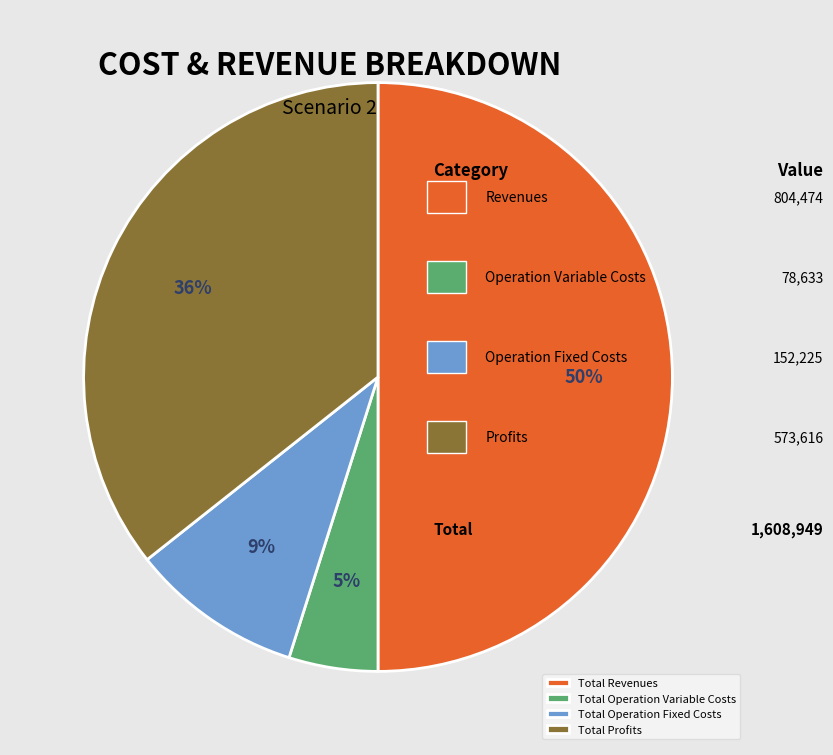

Do Total Operation Fixed Costs and Total Revenues together represent more than half of the pie?

Yes